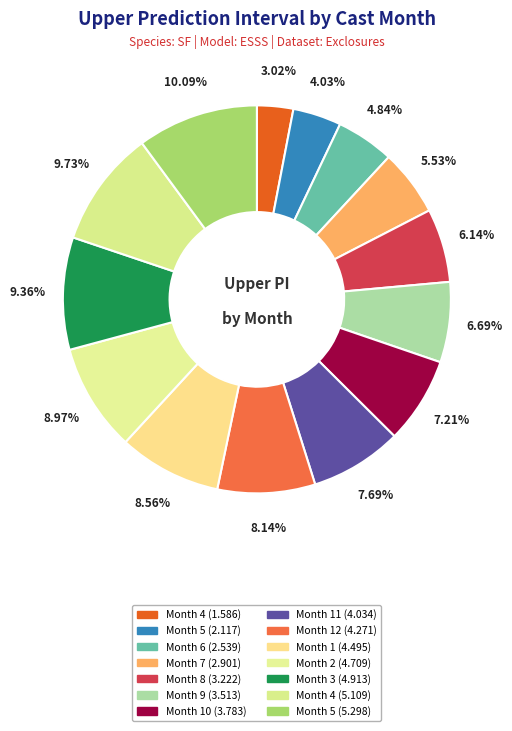

How many segments does this pie chart have?

14